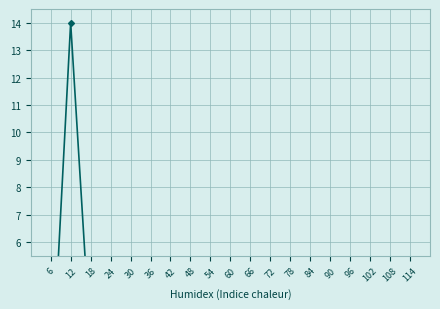

The value of Run 5 at 114 is 2.0. True or false?

False